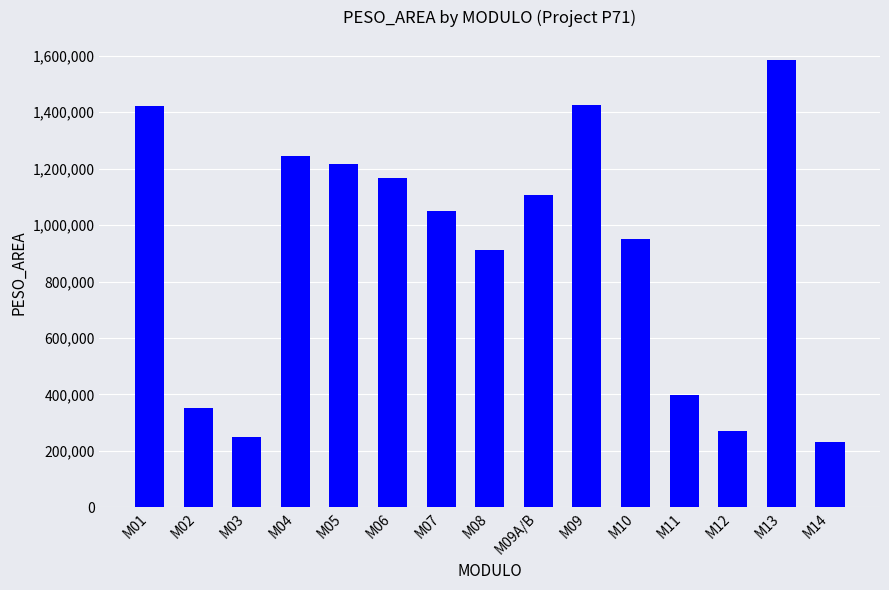

What value does the data have at M12?

270673.3